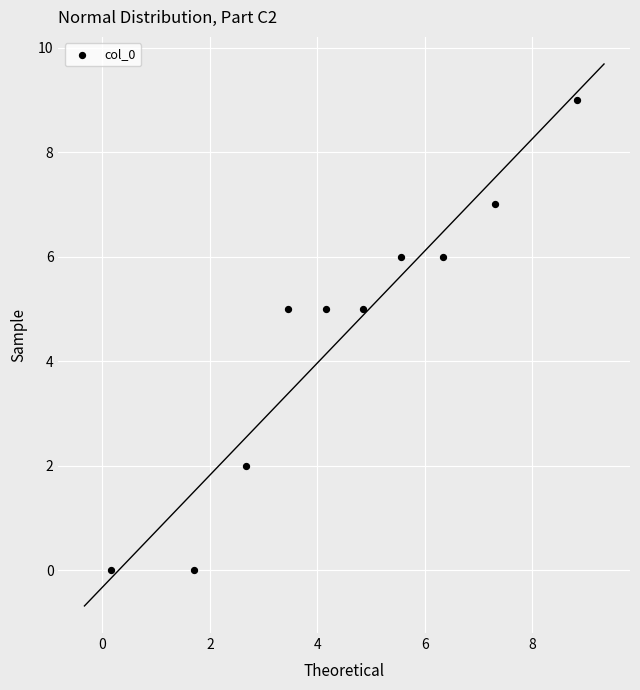

What is the range of Y values (max minus min)?

9